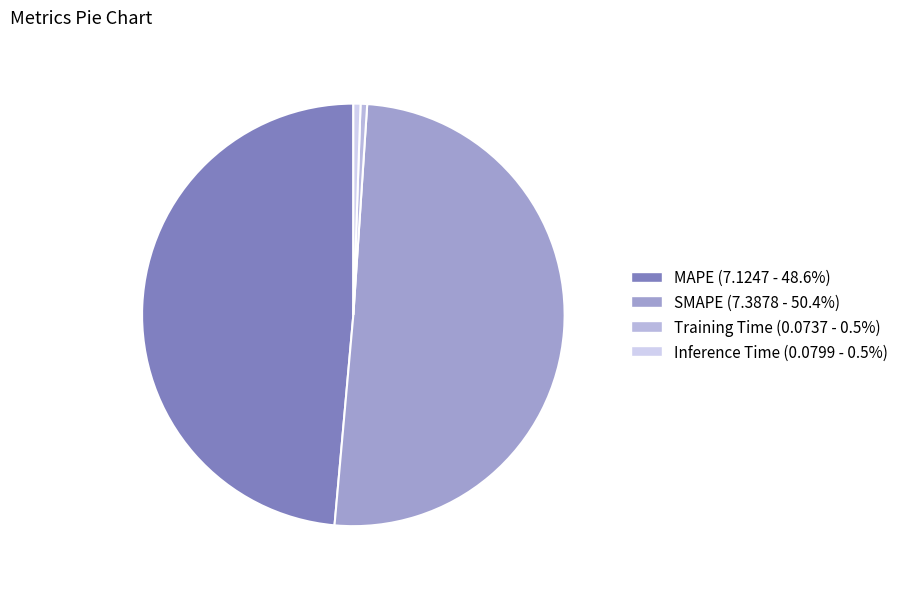

Is there any slice that represents more than half of the pie?

Yes